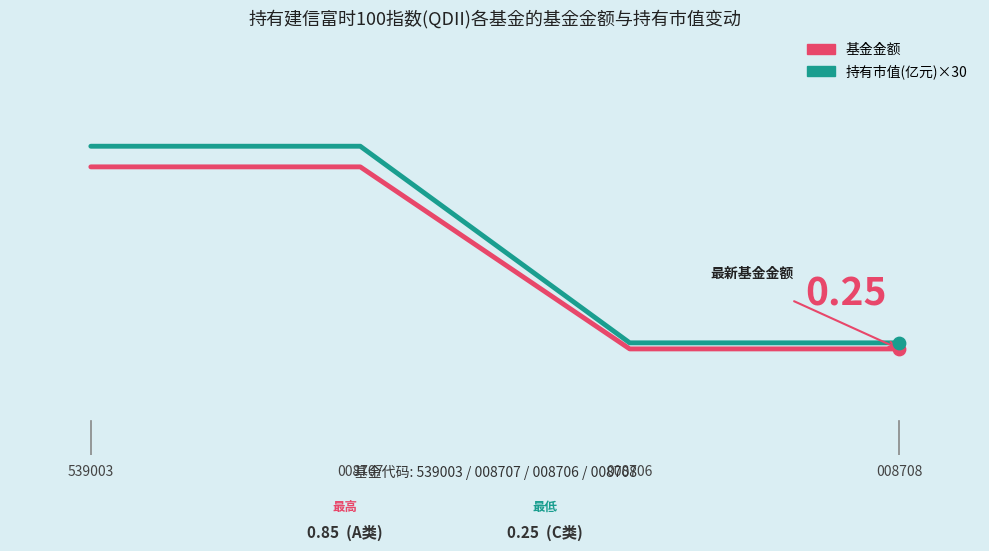

At how many categories does at least one series exceed 0?

4